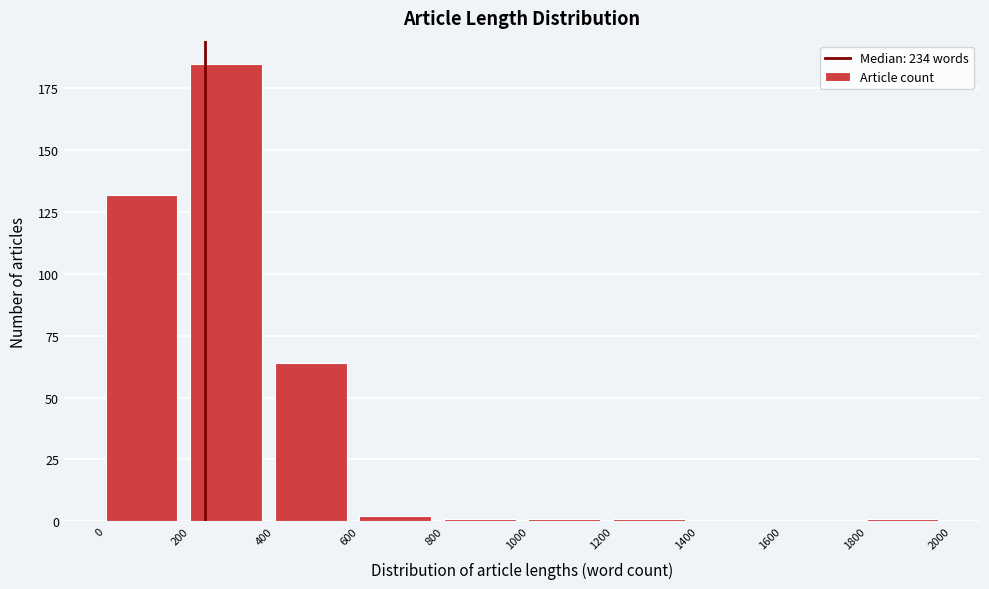

Reading left to right, list every bar in this chart as the range it spans on the x-axis followed by its height. The values are not printed on the chart, so give them approximately, as read against the axis.

0 to 200: 130
200 to 400: 185
400 to 600: 65
600 to 800: under 5
800 to 1000: under 5
1000 to 1200: under 5
1200 to 1400: under 5
1400 to 1600: 0
1600 to 1800: 0
1800 to 2000: under 5